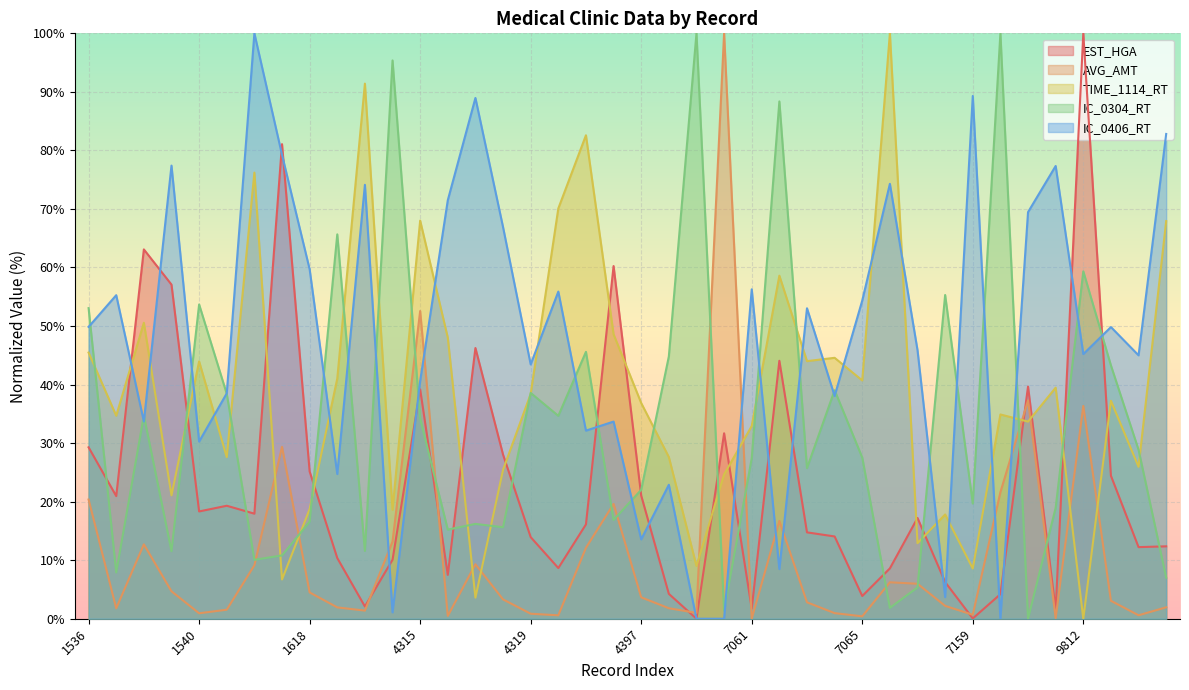

How many values in IC_0304_RT are above zero?

39